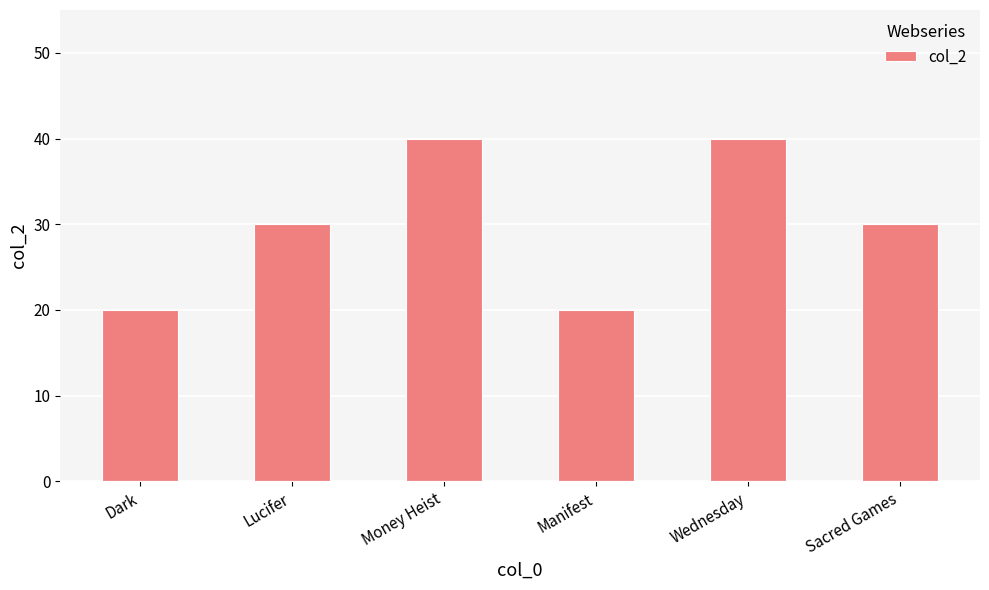

What is the greatest value displayed?

40